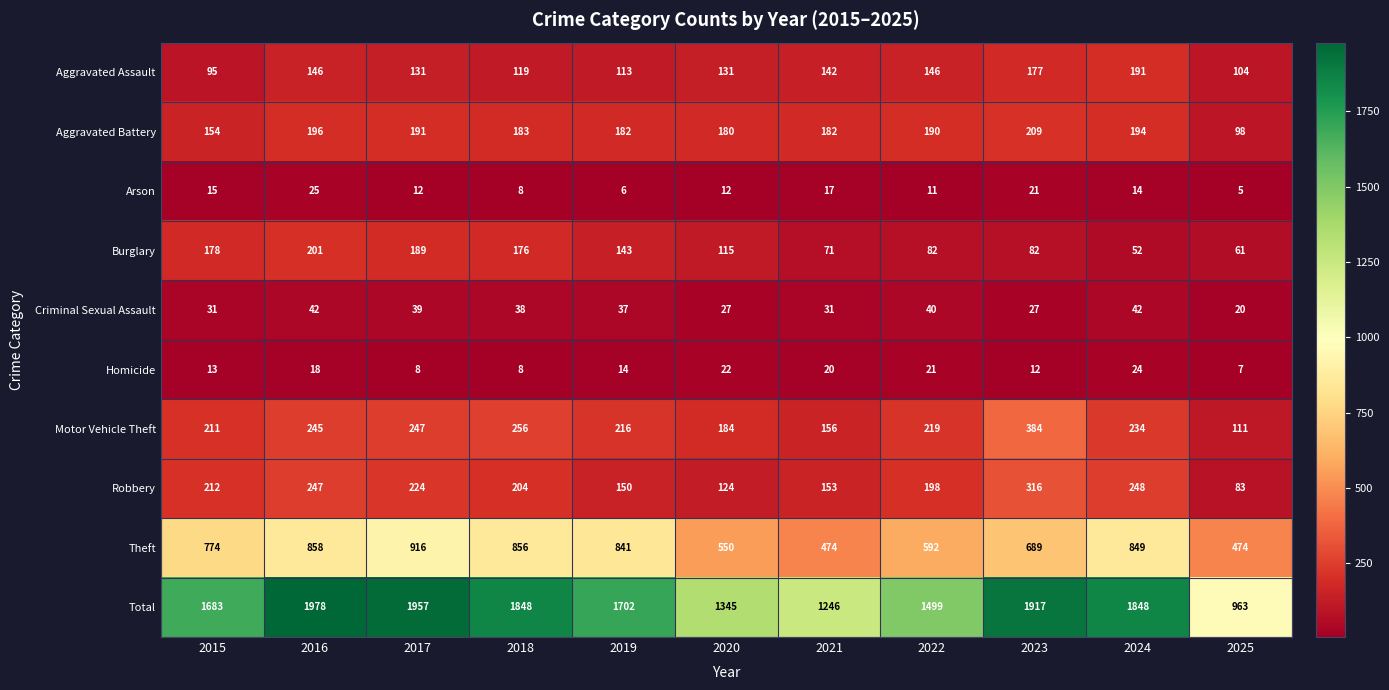

At which label is Homicide closest to 15?

2019